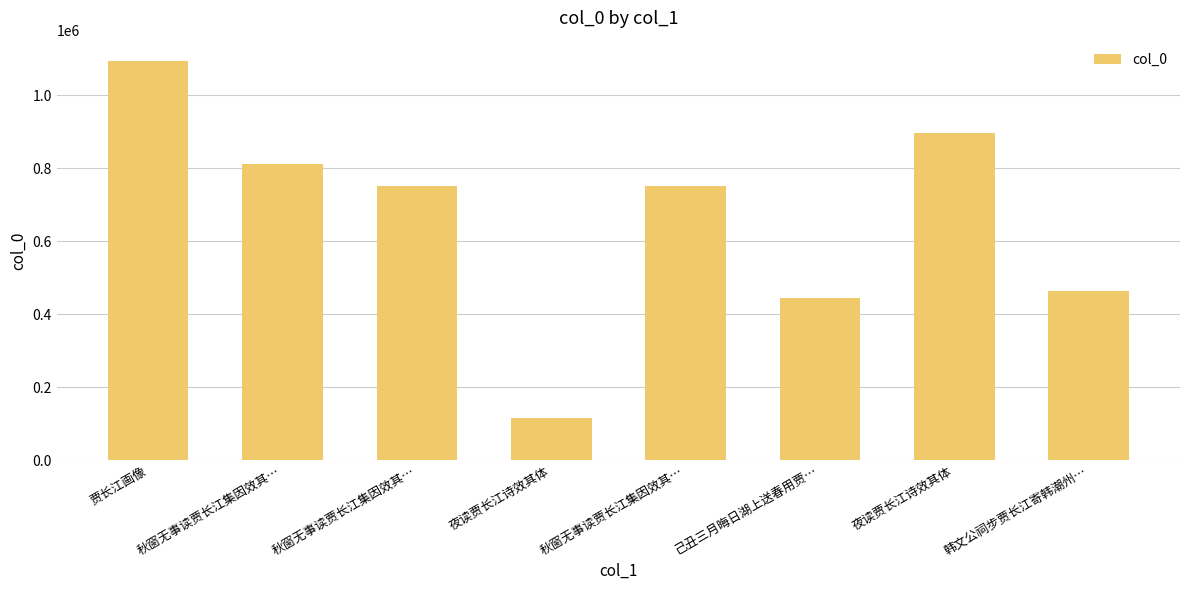

At which category does the chart reach its peak across all series?

贾长江画像